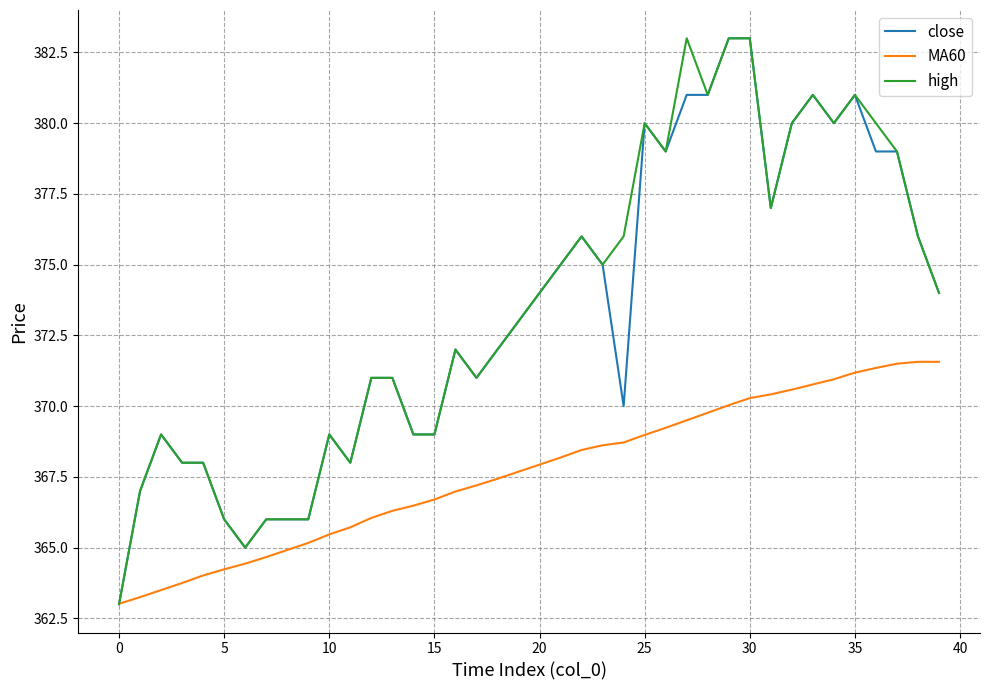

What is the lowest value of the MA60 series?

363.0